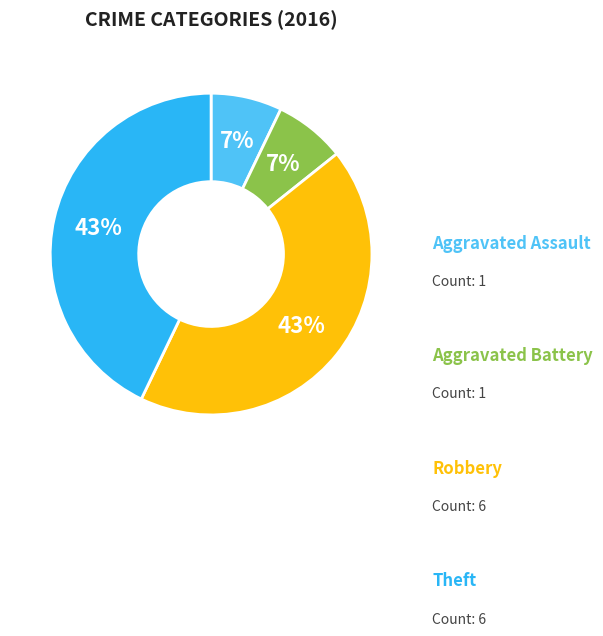

How many slices are in this pie chart?

4